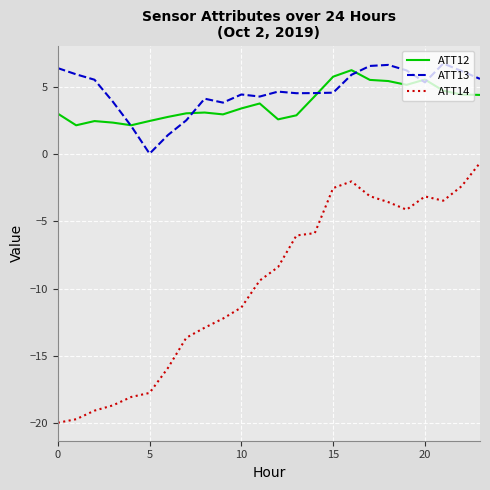

What is the maximum value shown in the chart?

6.8